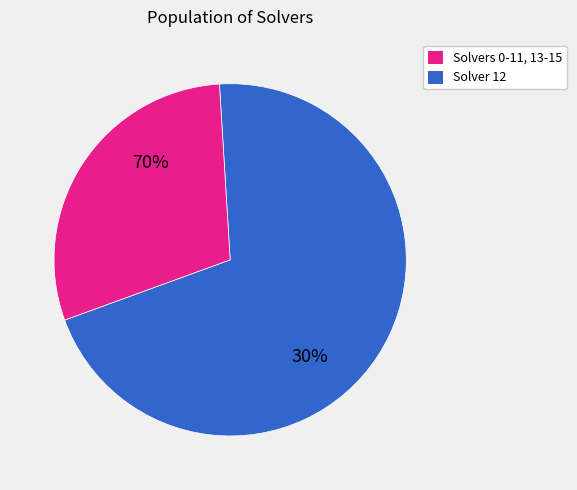

Does 13 account for over 50% of the chart?

No